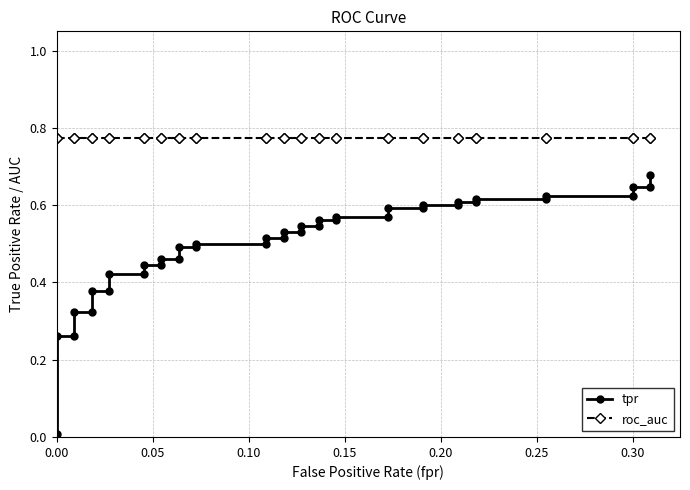

True or false: roc_auc and tpr cross at least once.

False